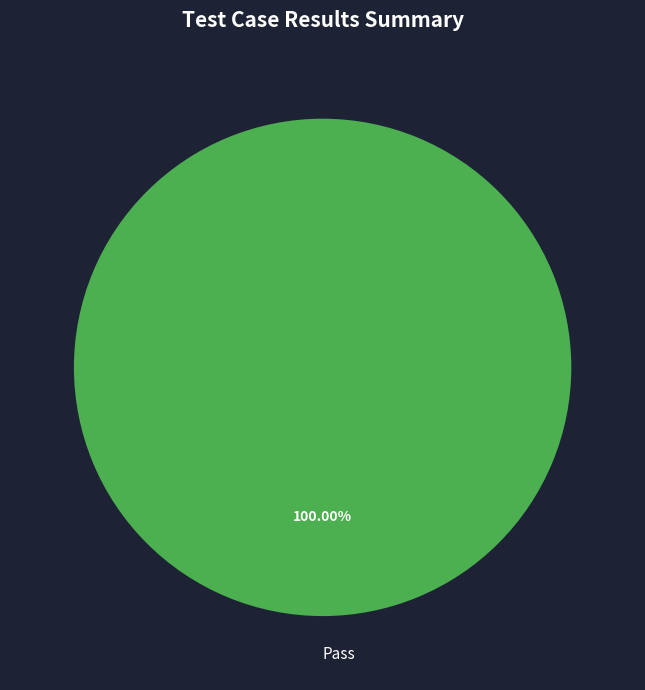

Rank the categories by value from lowest to highest.

Pass